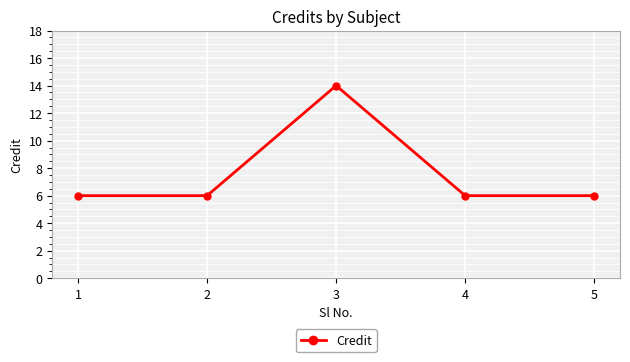

Which has a higher value, 3 or 5?

3